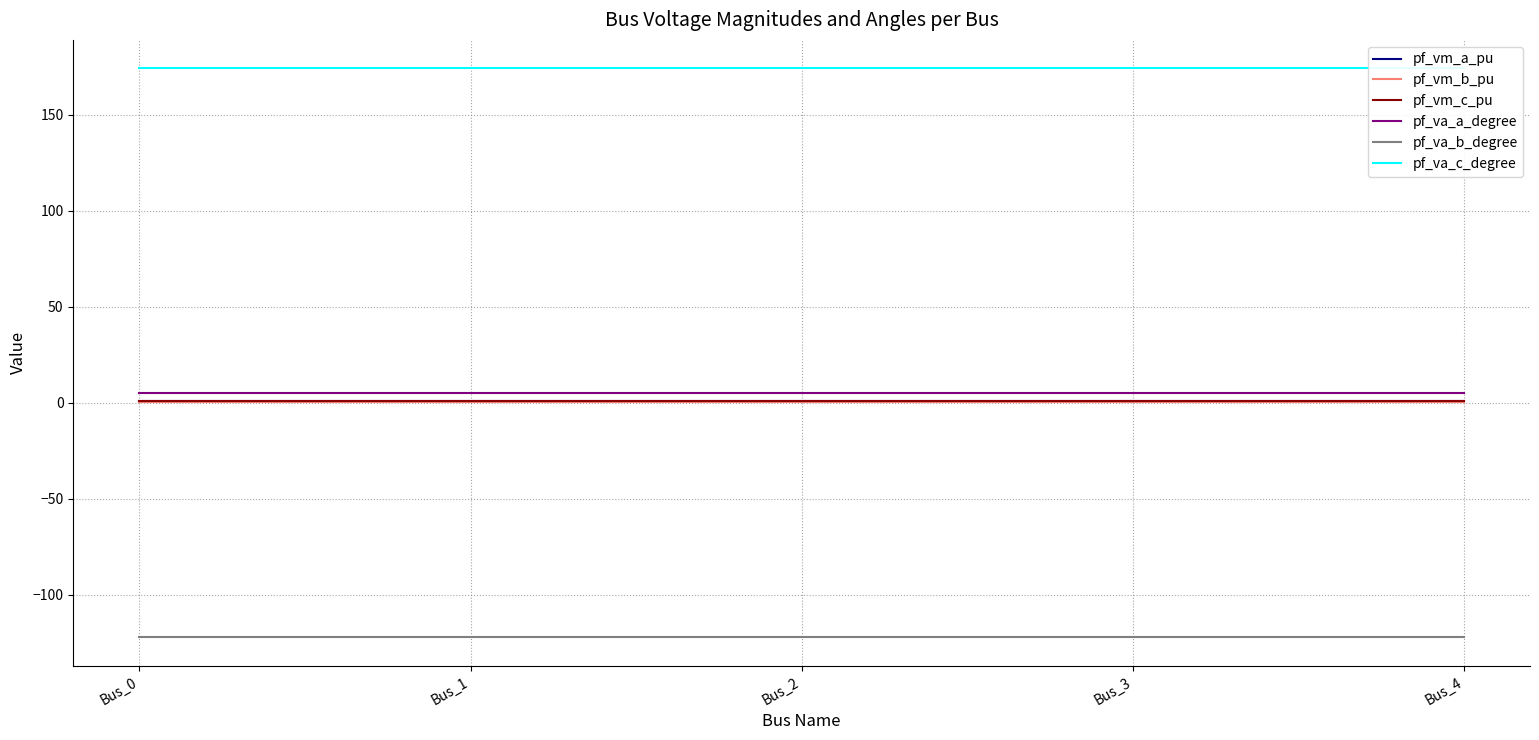

Which category has the lowest value across all series?

Bus_0